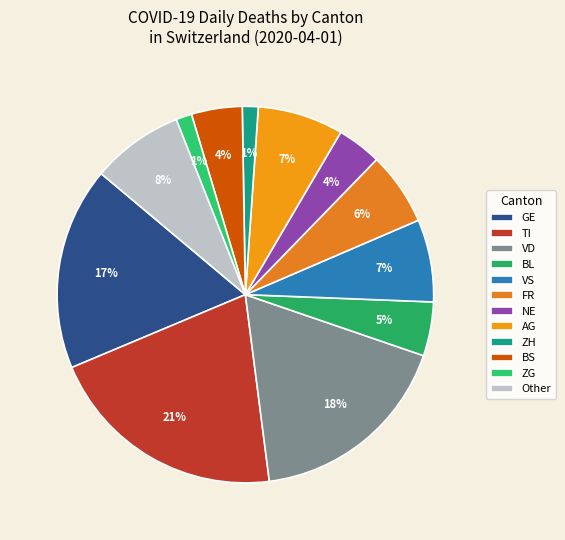

How many segments does this pie chart have?

12